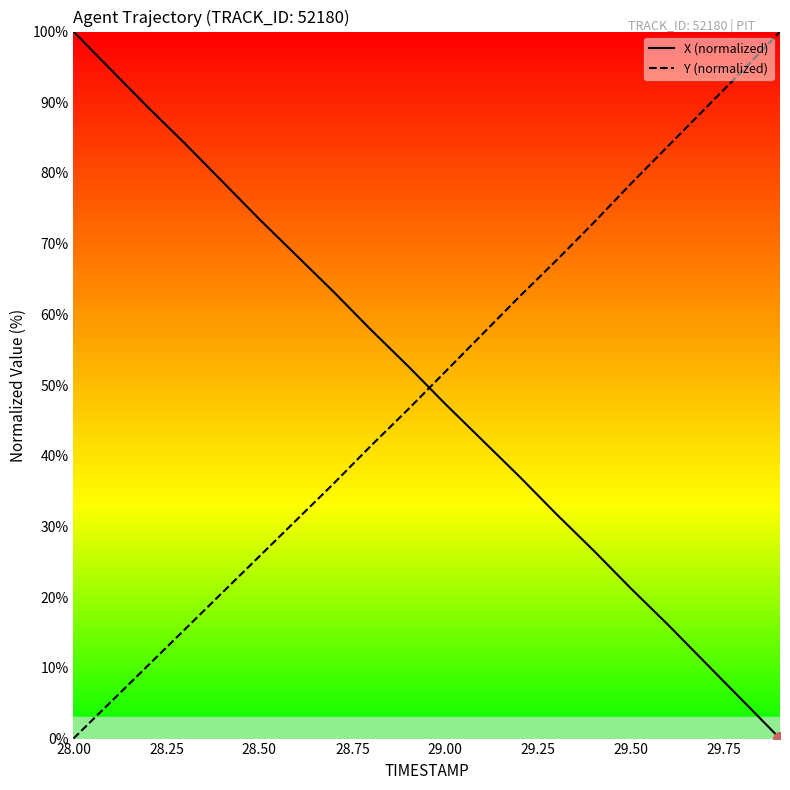

After their last crossing, which series has the higher values: X (normalized) or Y (normalized)?

Y (normalized)